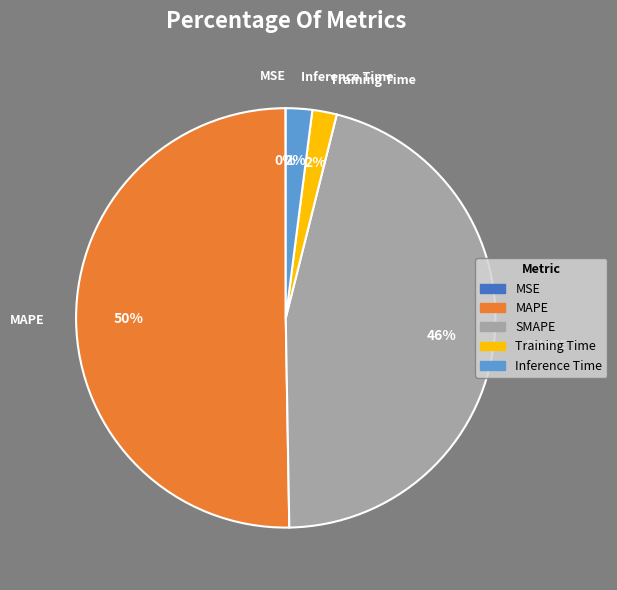

What is the majority slice?

MAPE